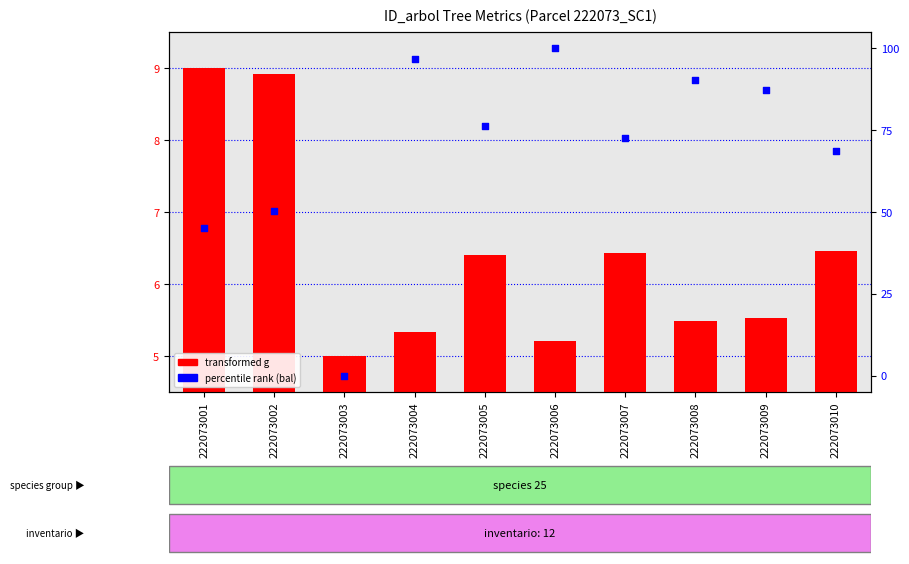

Is the value of transformed g at 222073005 greater than the value of percentile rank (bal) at 222073007?

No